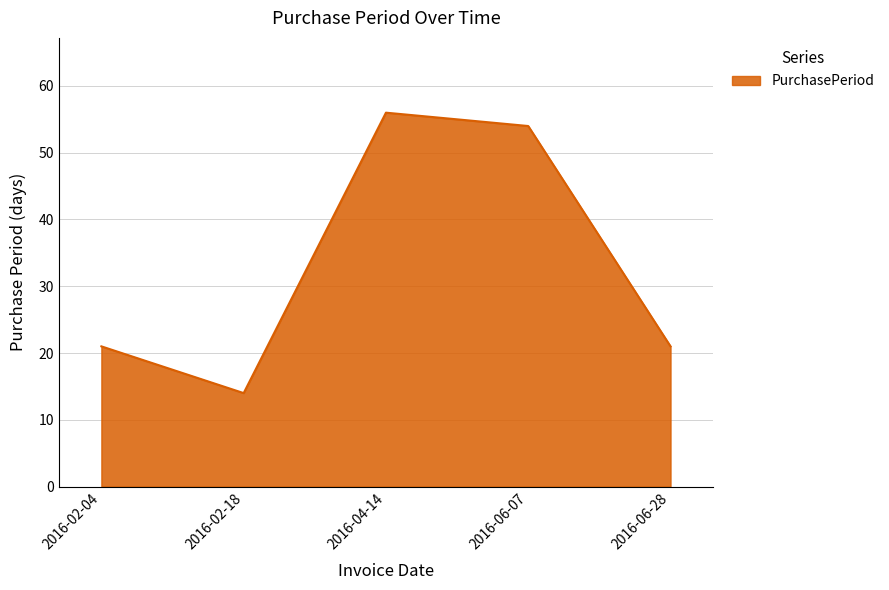

True or false: the data shows 54 at 2016-06-07.

True